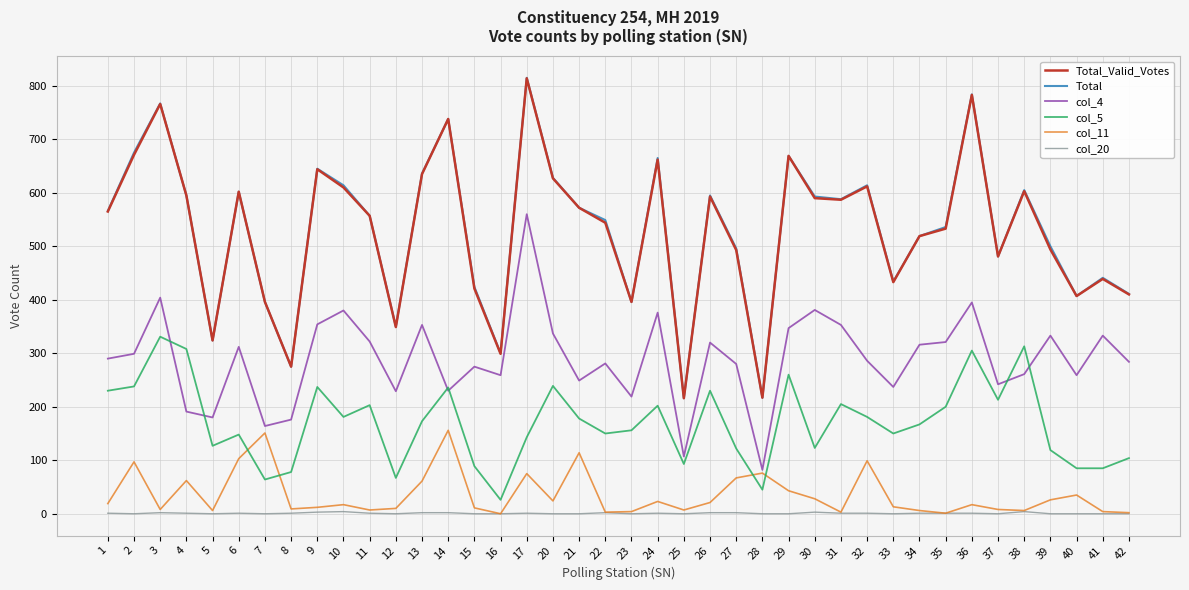

Is it true that Total_Valid_Votes equals 533 at 35?

True